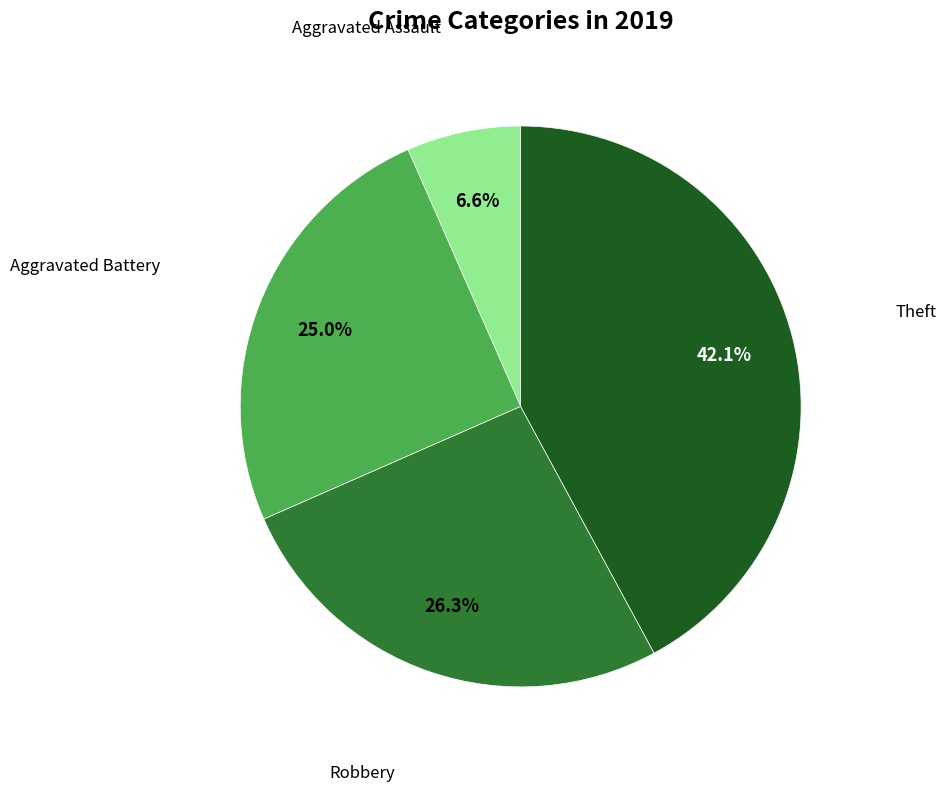

To the nearest percent, what is the average slice percentage?

25%